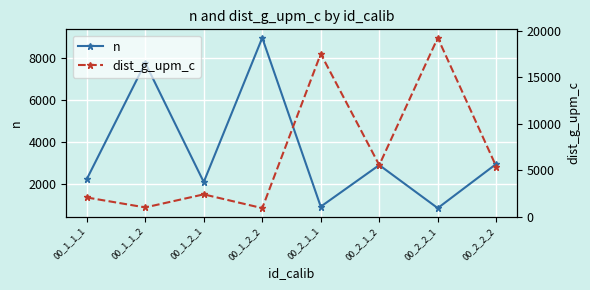

True or false: n and dist_g_upm_c intersect in this chart.

True